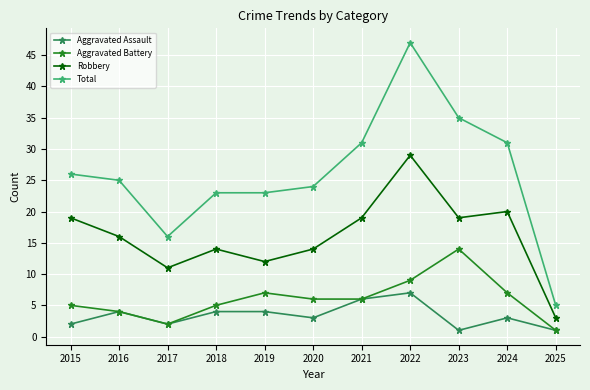

True or false: Robbery and Aggravated Battery intersect in this chart.

False